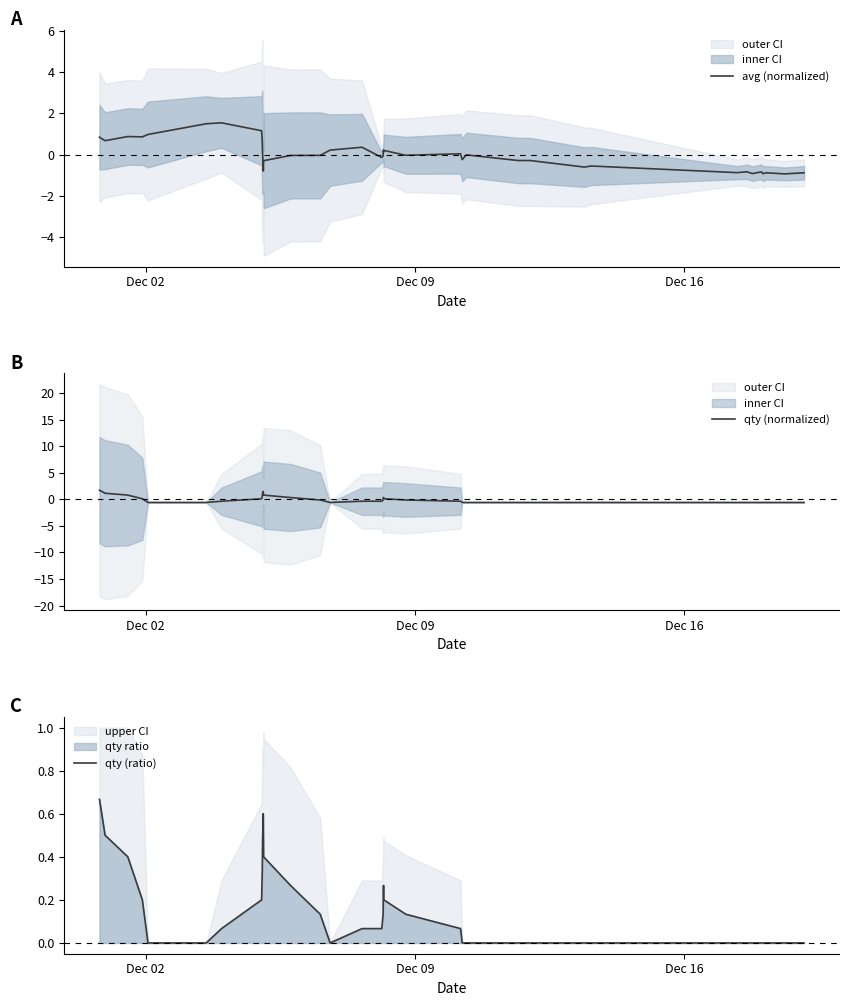

What is the difference between the maximum and minimum values in the qty (normalized) series?

2.3